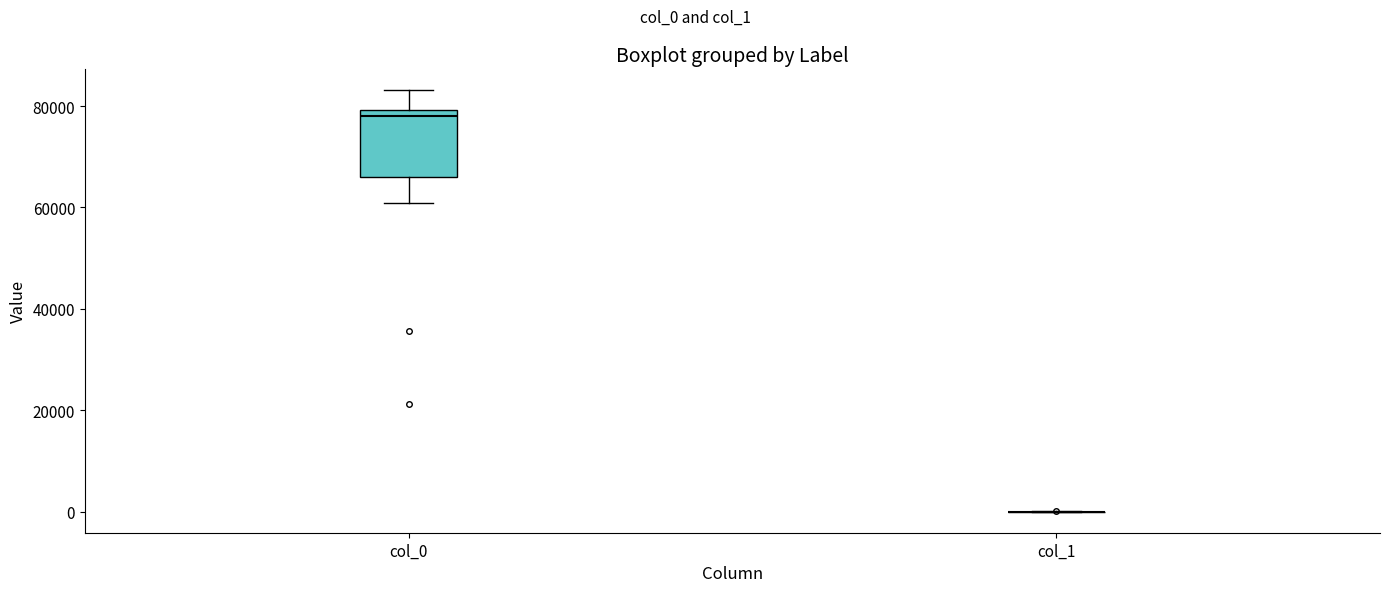

Reading left to right, transcribe this box plot: for each box, give where its median line is, the range the box spans, and where its two whiskers end, as read against the y-axis. The values are not printed on the chart, so give them approximately, as read against the axis.

col_0: median 78000, box 66000 to 80000, whiskers 60000 to 84000
col_1: box collapsed to a line at 0, whiskers 0 to 0